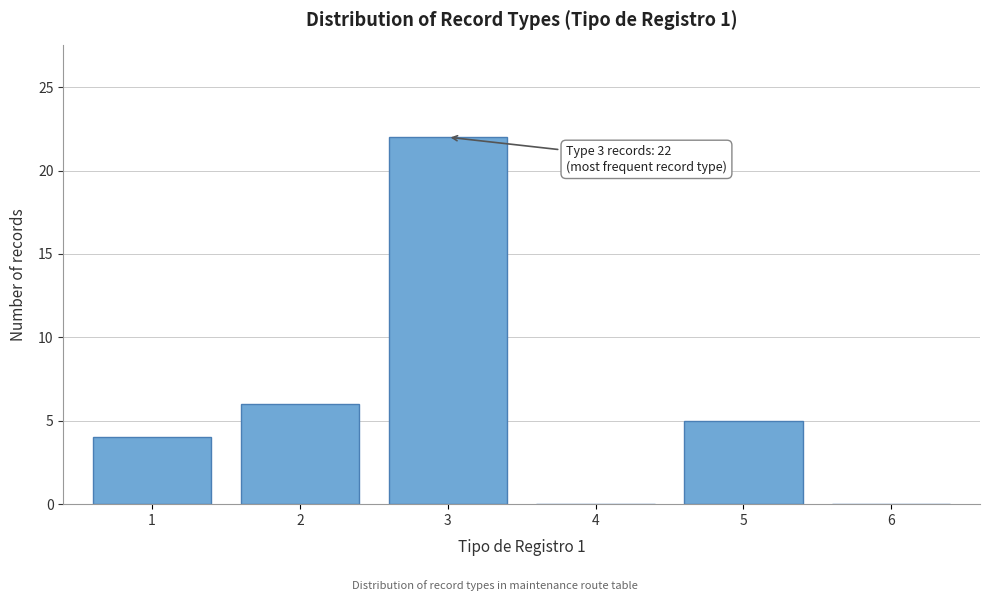

Reading left to right, what are all the values shown in this chart?

1=4	2=6	3=22	4=0	5=5	6=0